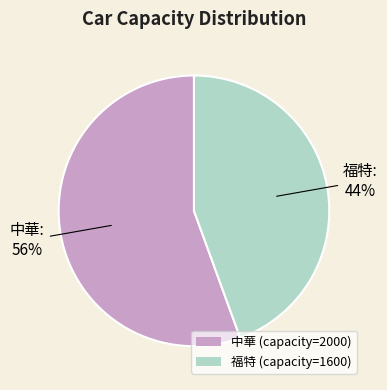

True or false: 中華 accounts for 41% of the total.

False